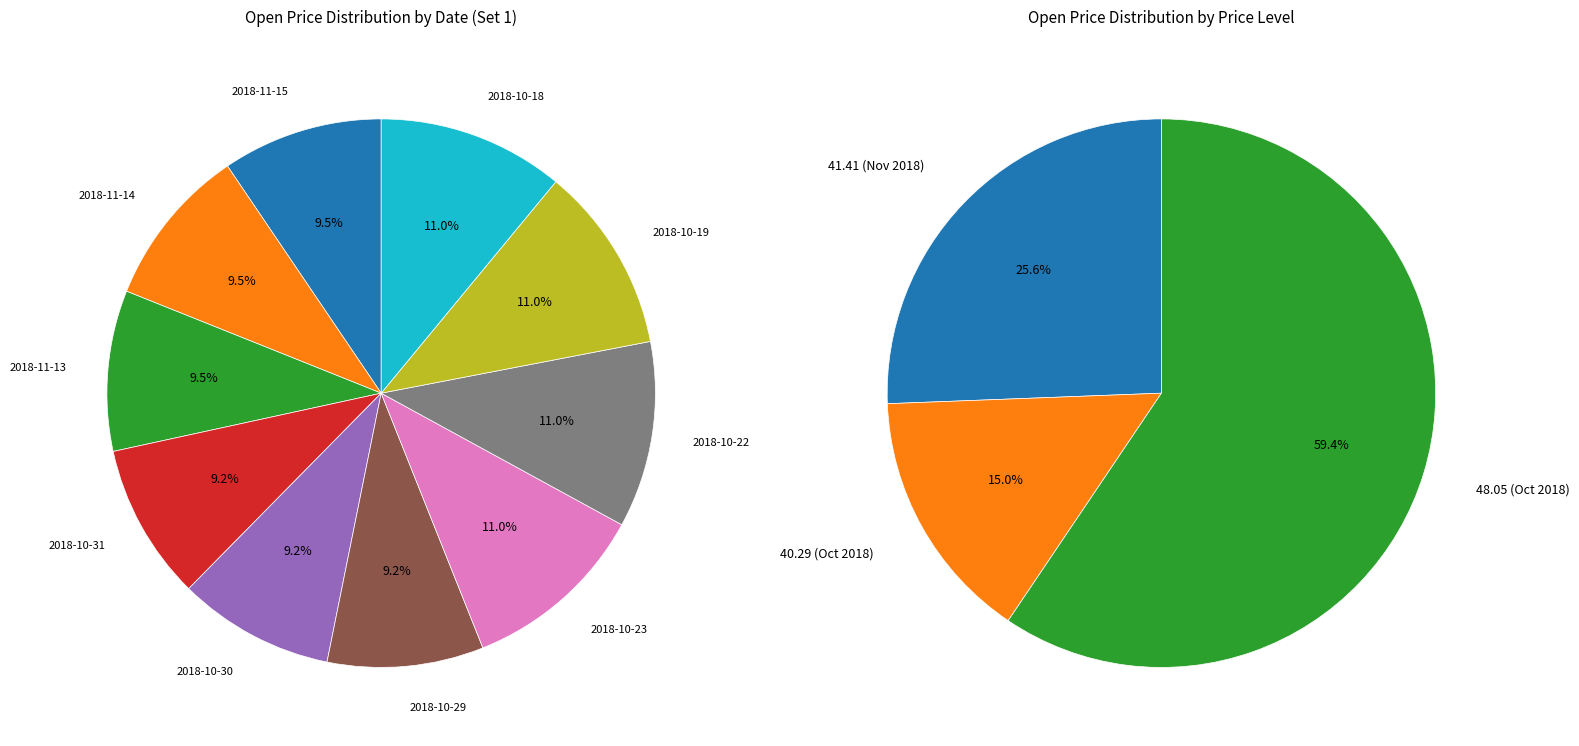

To the nearest percent, what percentage of the pie is 2018-10-23?

11%